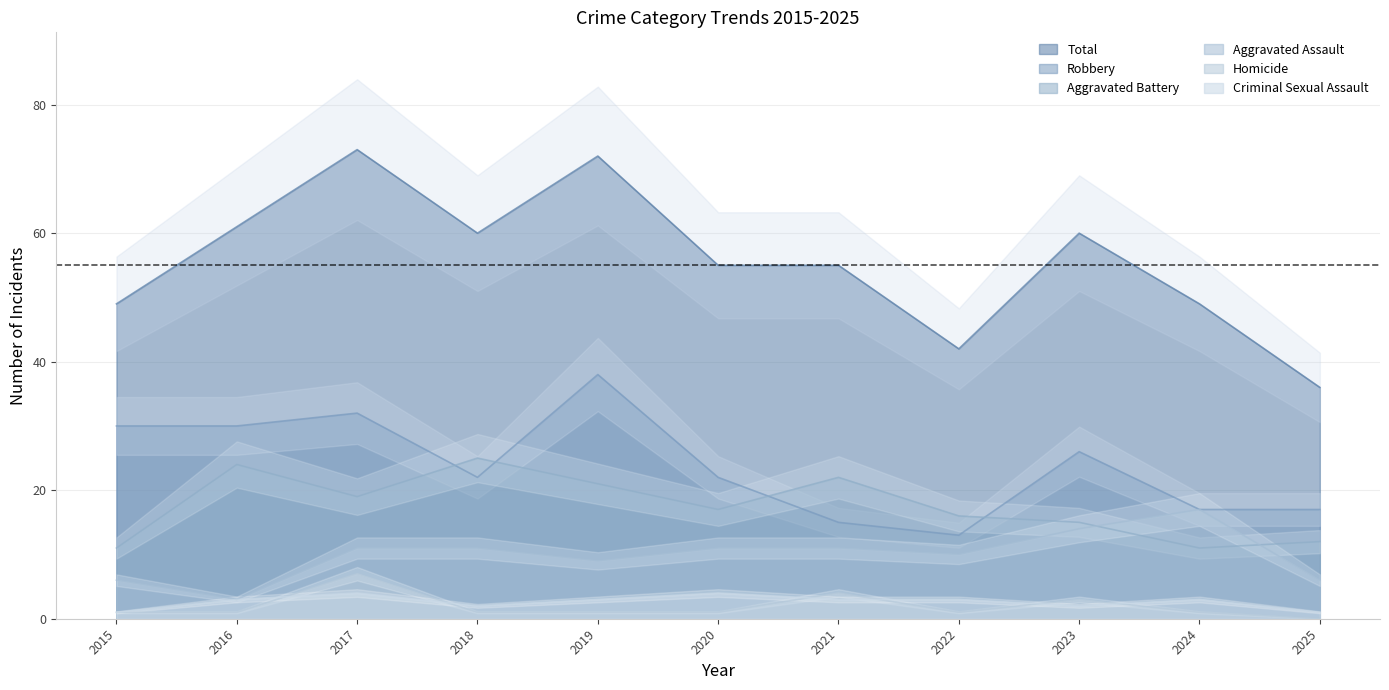

Which series has the widest spread of values?

Total